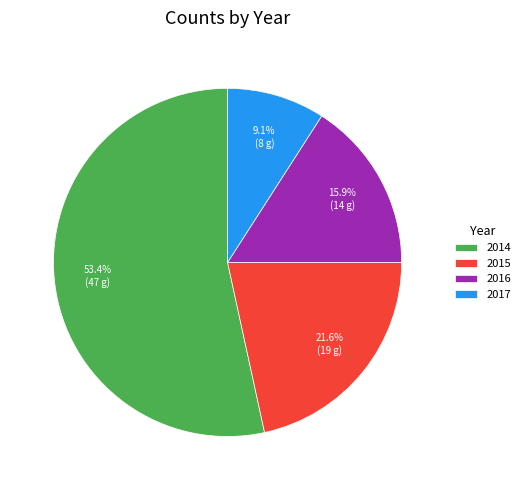

Is it true that 2017 is 9% of the pie?

True